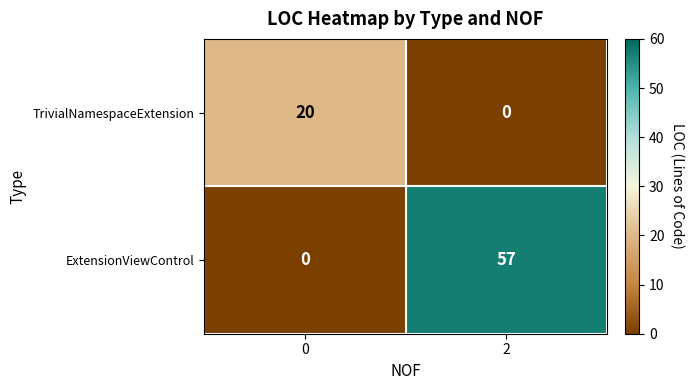

The ExtensionViewControl series shows 57 at 2. True or false?

True